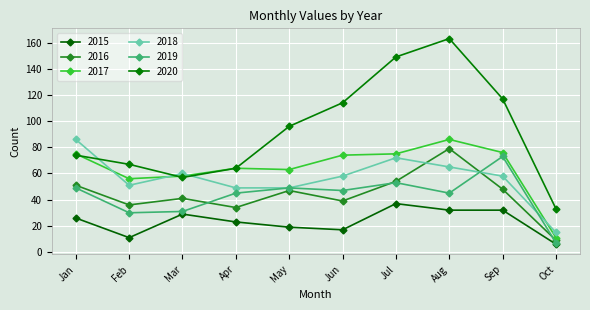

How many data points does each series have?

10